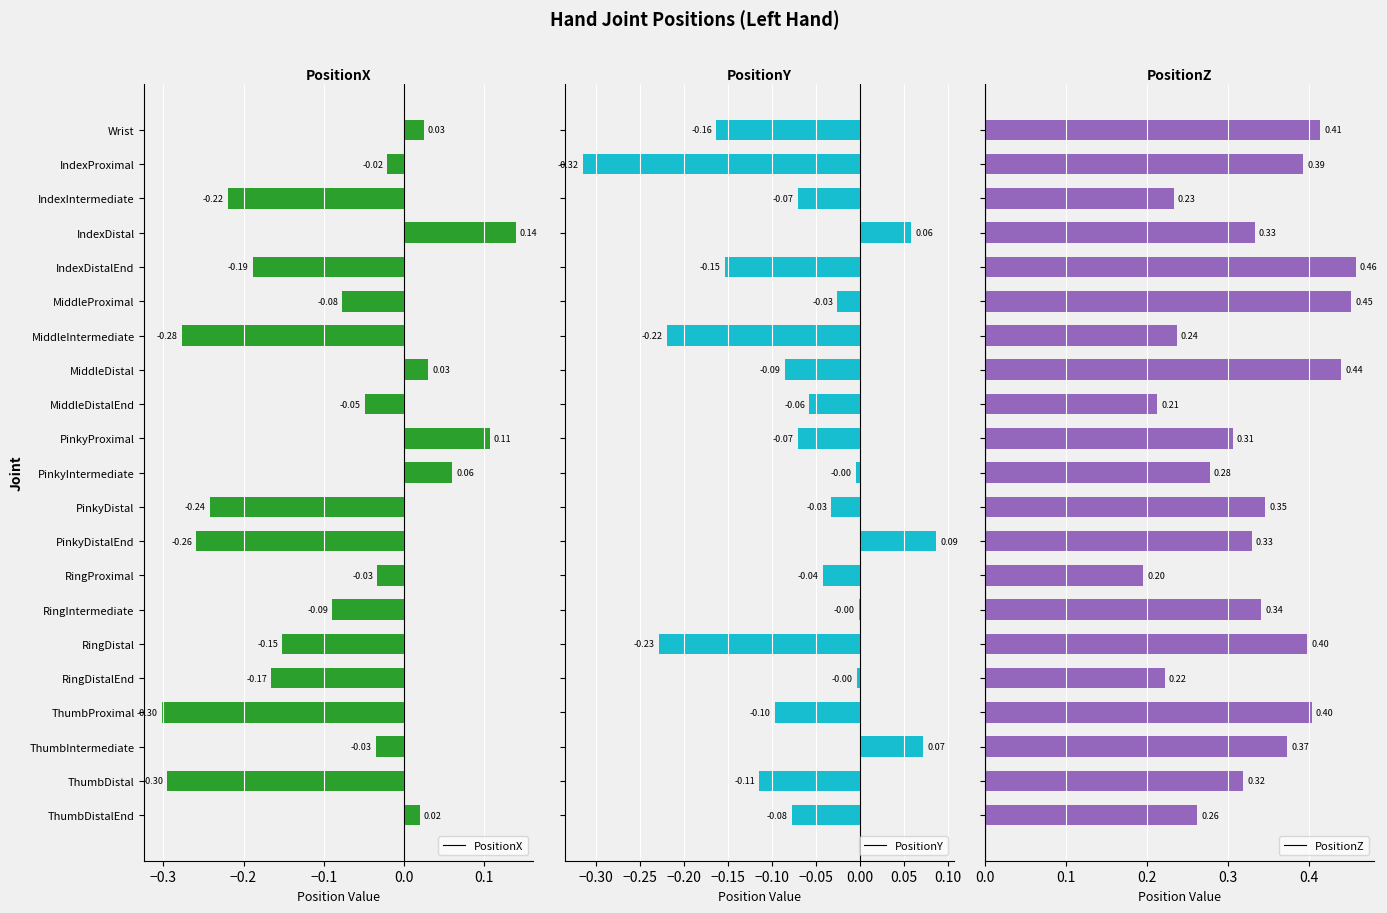

Which series has the largest range (max minus min)?

PositionX